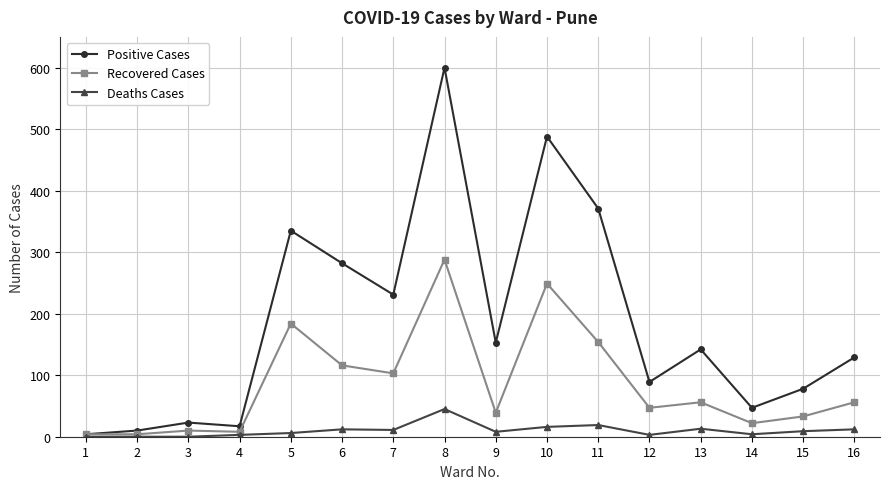

At how many categories does at least one series exceed 294?

4